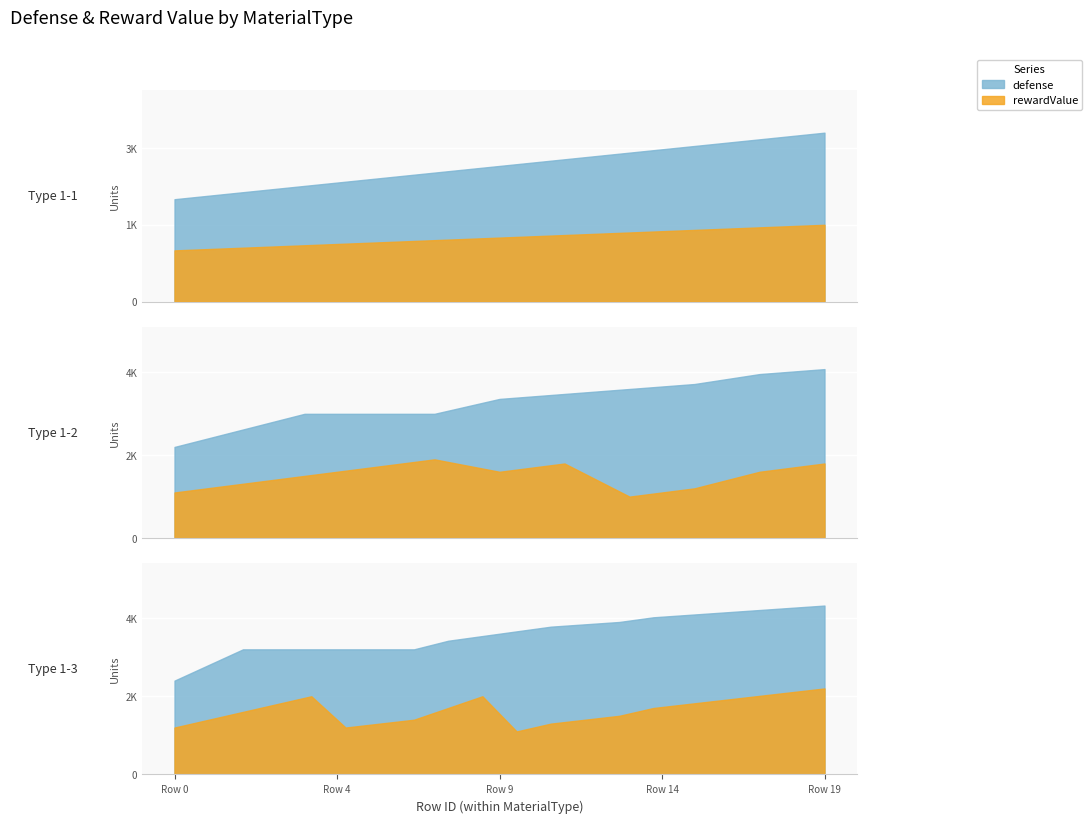

Does the chart display data point markers on the line(s)?

No